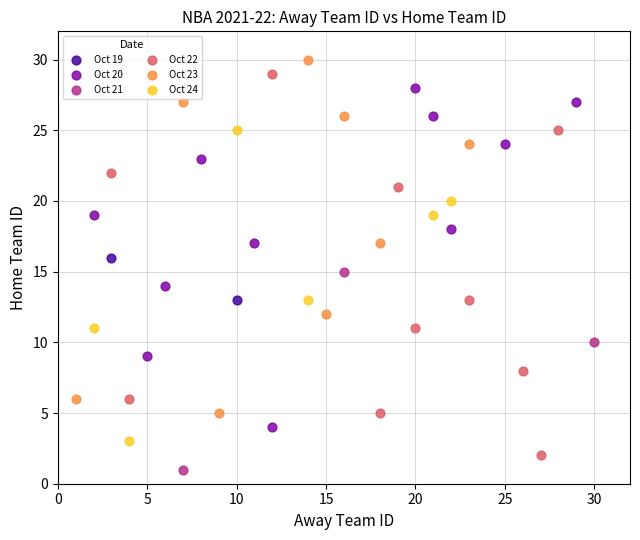

What are all the series names shown in the legend?

Oct 19, Oct 20, Oct 21, Oct 22, Oct 23, Oct 24